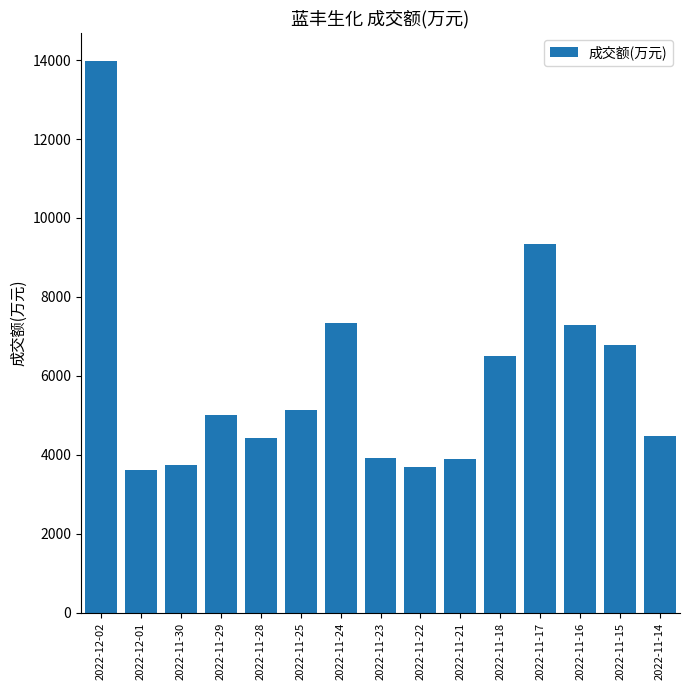

What is the sum of the values at 2022-11-18 and 2022-11-16?

13806